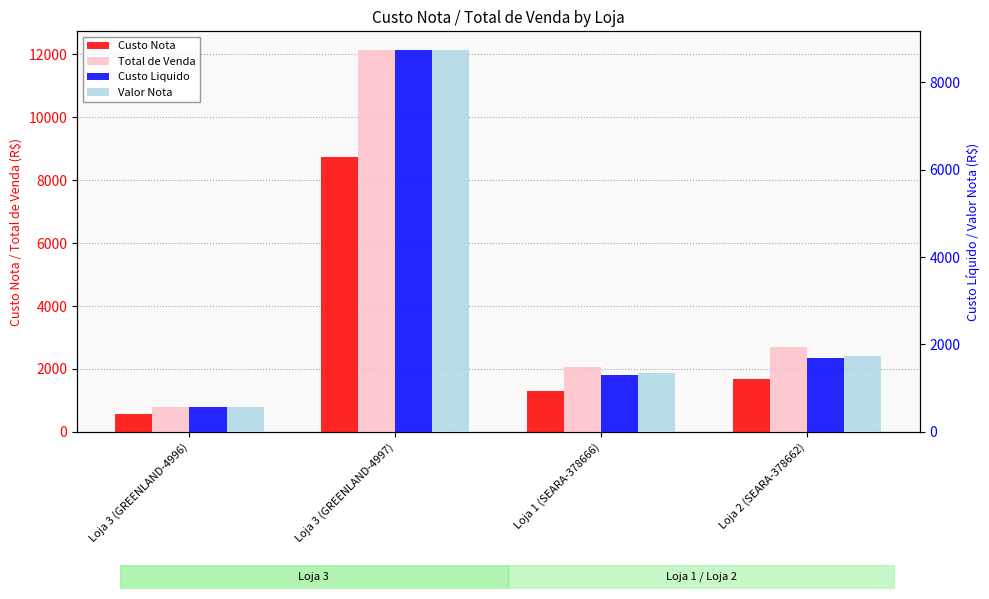

Between Loja 3 (GREENLAND-4996) and Loja 2 (SEARA-378662), which series saw the biggest shift?

Total de Venda